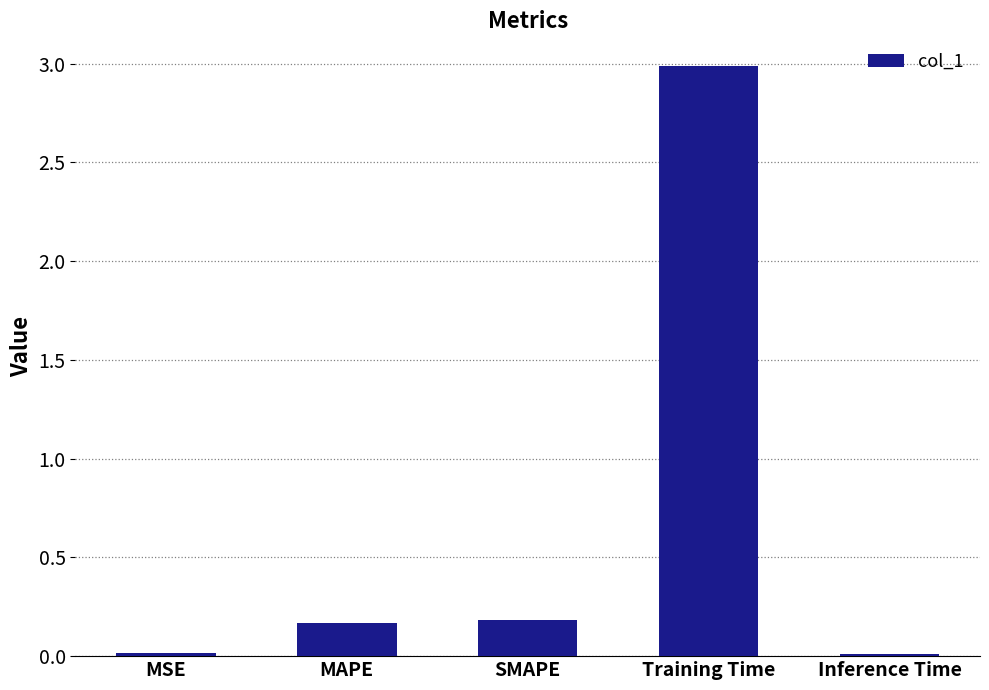

What is the sum of all values?

3.4